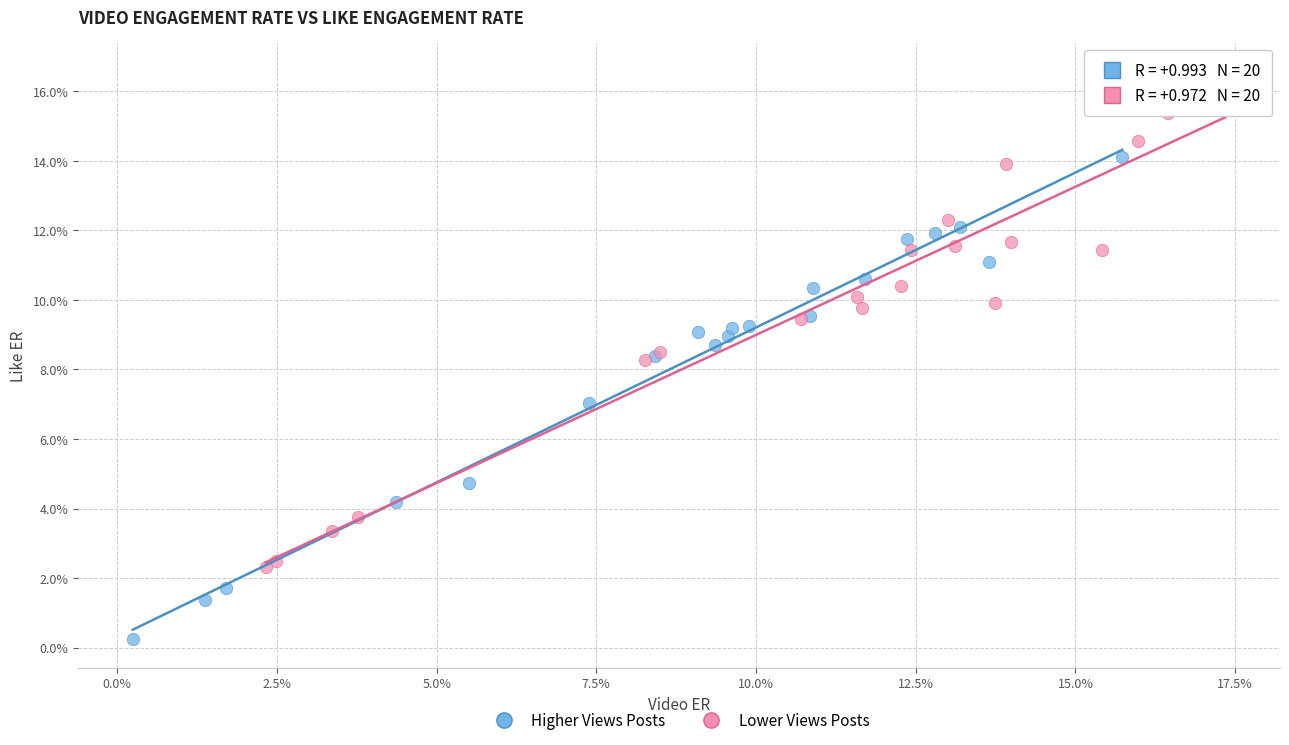

Which series reaches the minimum Y coordinate?

Higher Views Posts